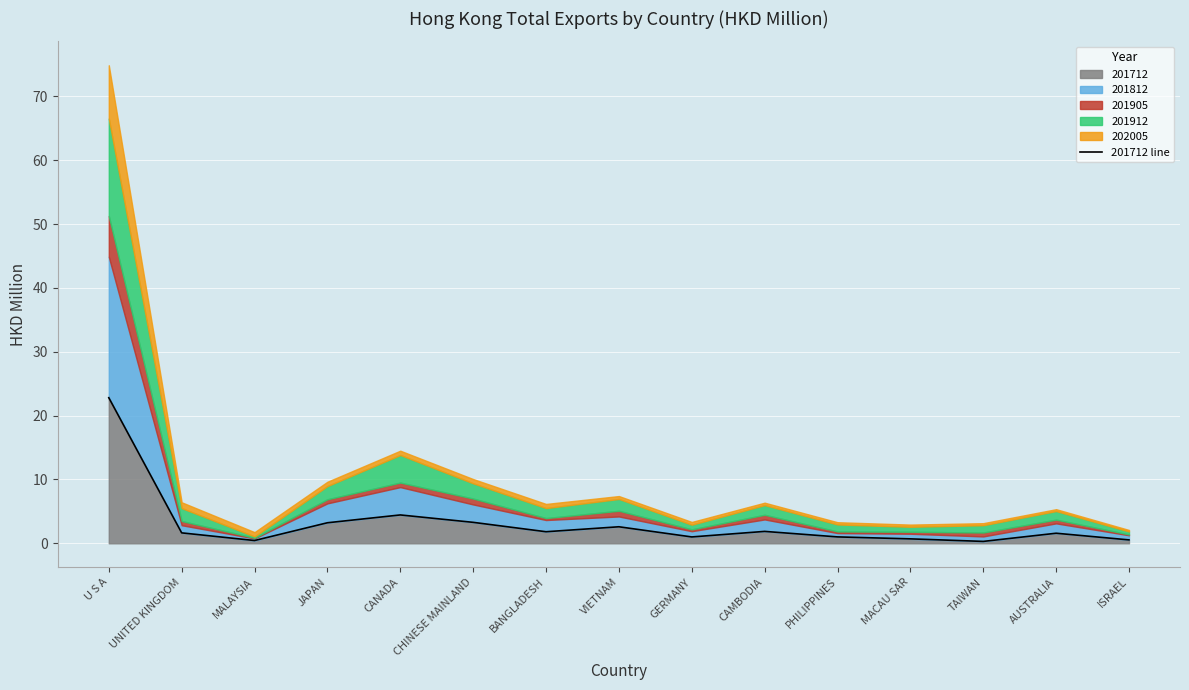

How many interior local valleys (lower than both neighbors) does the data have?

4